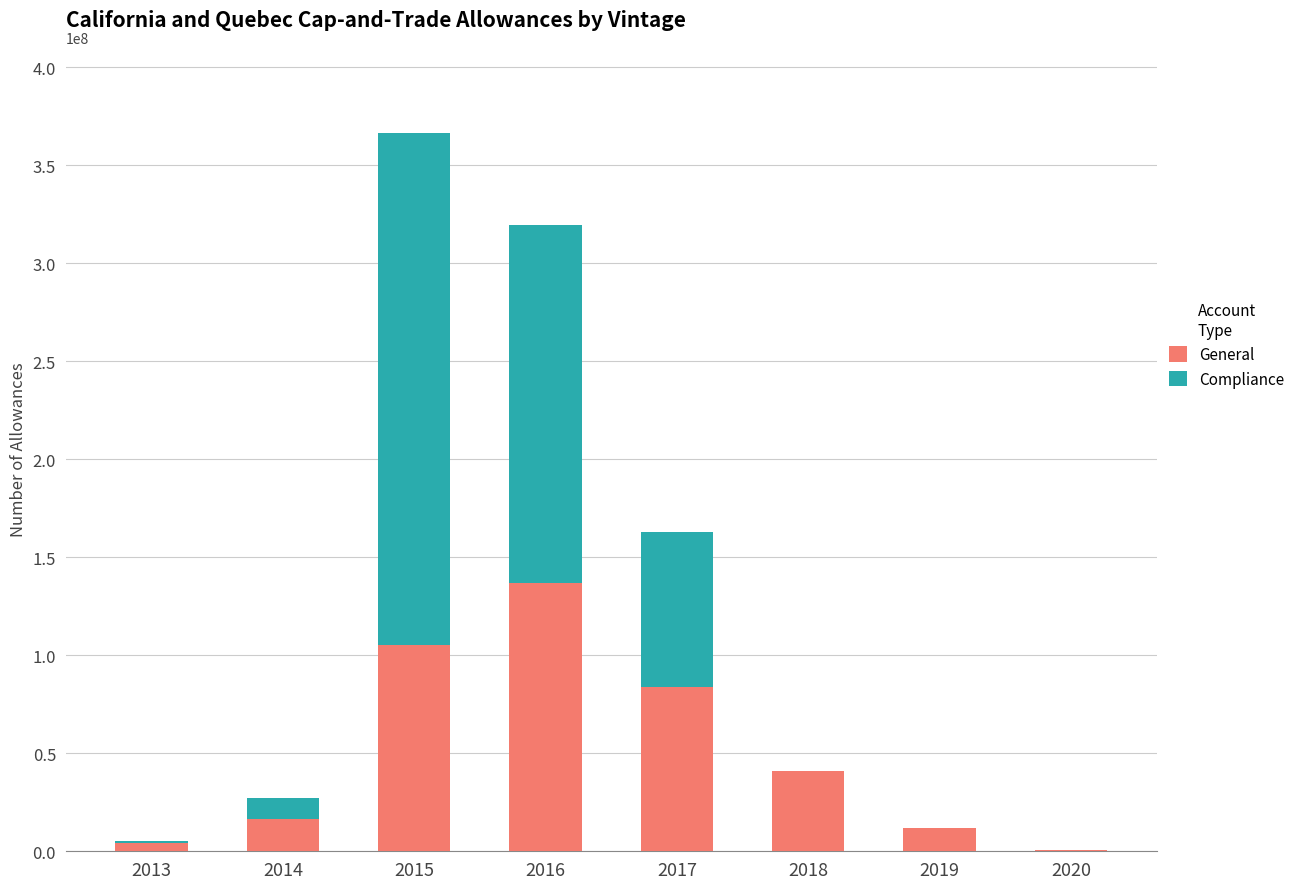

Are the bars grouped side by side (vs. stacked)?

No